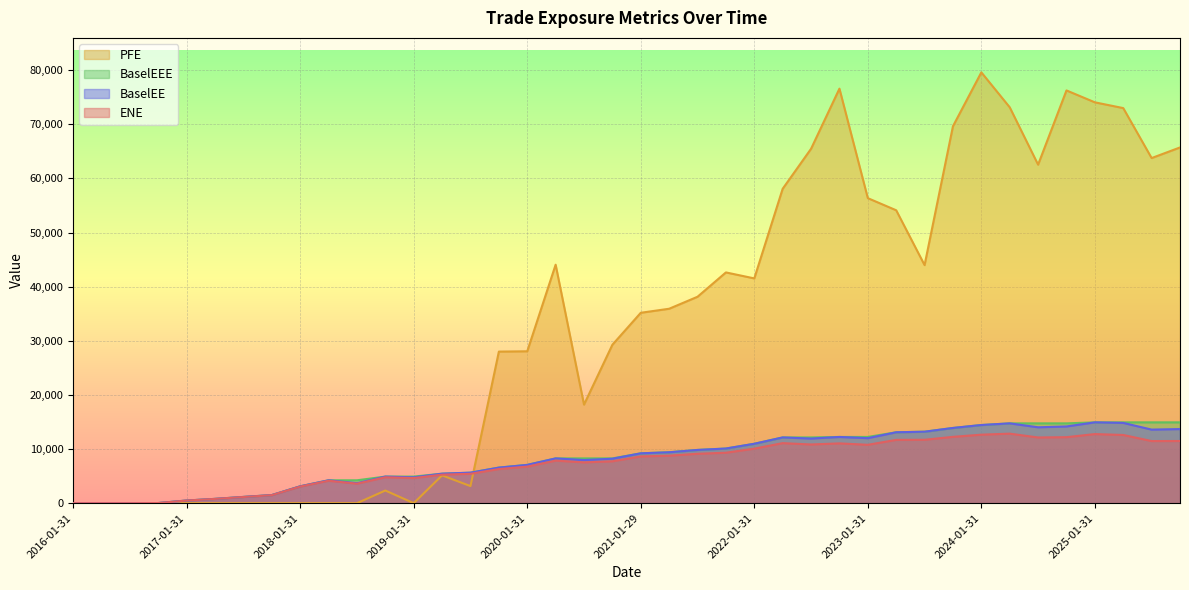

Reading left to right, transcribe all the data shown in this chart.

ENE: 0.0	0.0	0.0	23.1	486.5	786.0	1140.7	1476.7	3066.3	4143.1	3603.0	4782.6	4635.4	5269.0	5425.6	6302.0	6755.1	7863.4	7541.4	7736.9	8635.4	8774.2	9126.6	9320.5	10077.4	11093.3	10843.8	11047.8	10785.1	11693.3	11714.9	12253.3	12655.8	12845.2	12138.7	12195.3	12766.1	12601.1	11476.5	11486.6
BaselEE: 0.0	0.0	0.0	23.2	489.9	793.1	1154.1	1497.8	3118.1	4226.6	3687.9	4911.6	4776.3	5450.3	5635.0	6571.6	7072.5	8270.5	7968.9	8213.4	9209.6	9405.9	9834.6	10095.6	10974.1	12146.1	11939.9	12235.3	12012.4	13098.7	13204.4	13895.2	14438.8	14744.6	14021.0	14174.7	14931.2	14829.5	13592.5	13691.7
BaselEEE: 0.0	0.0	0.0	23.2	489.9	793.1	1154.1	1497.8	3118.1	4226.6	4226.6	4911.6	4911.6	5450.3	5635.0	6571.6	7072.5	8270.5	8270.5	8270.5	9209.6	9405.9	9834.6	10095.6	10974.1	12146.1	12146.1	12235.3	12235.3	13098.7	13204.4	13895.2	14438.8	14744.6	14744.6	14744.6	14931.2	14931.2	14931.2	14931.2
PFE: 0.0	0.0	0.0	0.0	0.0	0.0	0.0	0.0	0.0	0.0	0.0	2336.5	0.0	5133.7	3154.6	28002.2	28061.2	44060.7	18208.6	29267.4	35176.2	35921.8	38137.6	42634.6	41528.1	58087.8	65477.0	76588.0	56357.9	54116.8	43983.5	69645.1	79599.3	73144.7	62544.0	76259.1	74061.2	72996.1	63762.3	65723.5